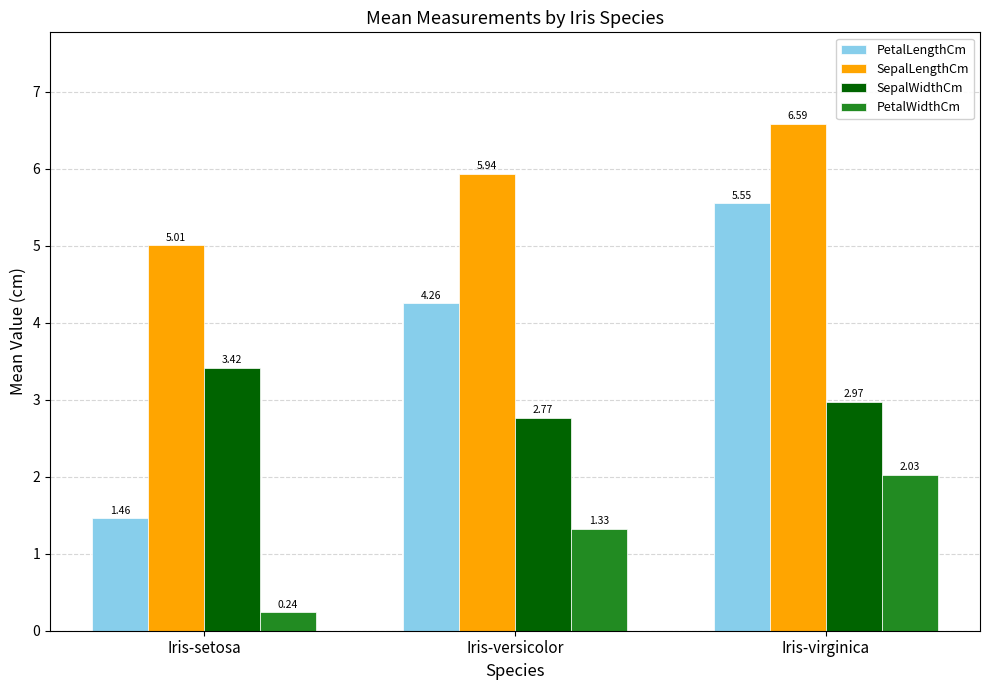

Which series changed the most between Iris-setosa and Iris-versicolor?

PetalLengthCm